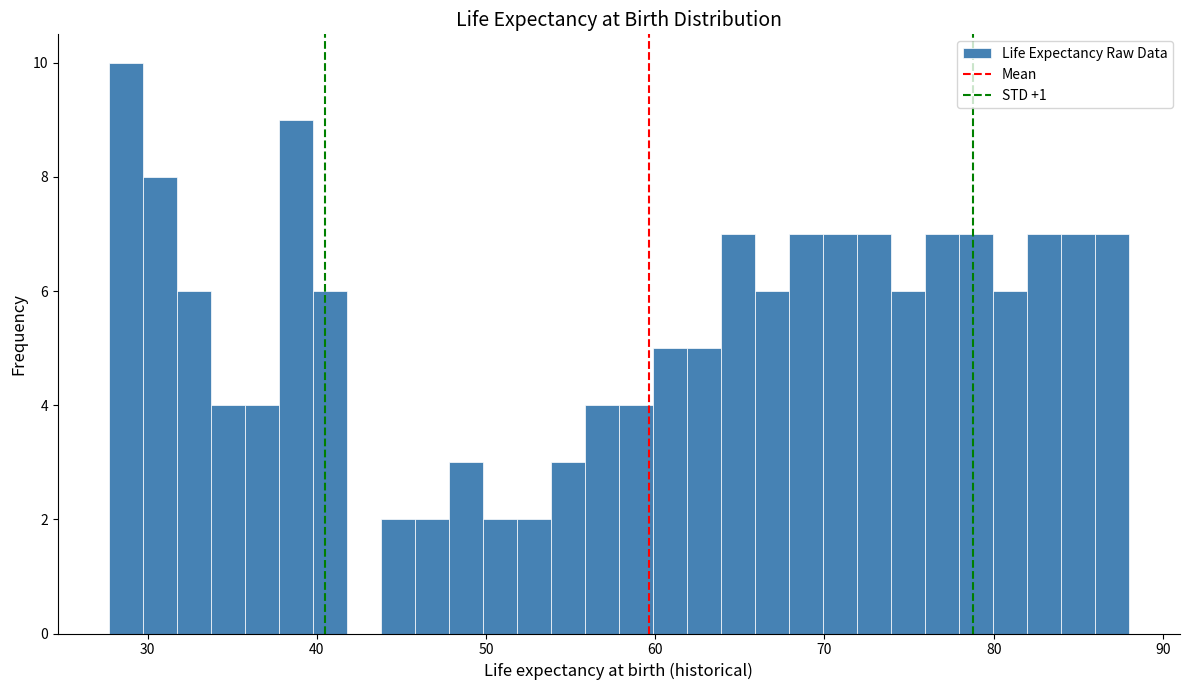

Read against the x-axis, roughly where is the centre of the tallest bar?

29